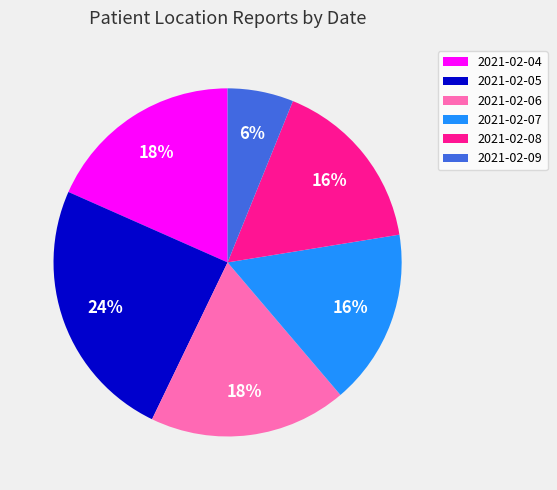

To the nearest percent, what portion does 2021-02-04 represent?

18%